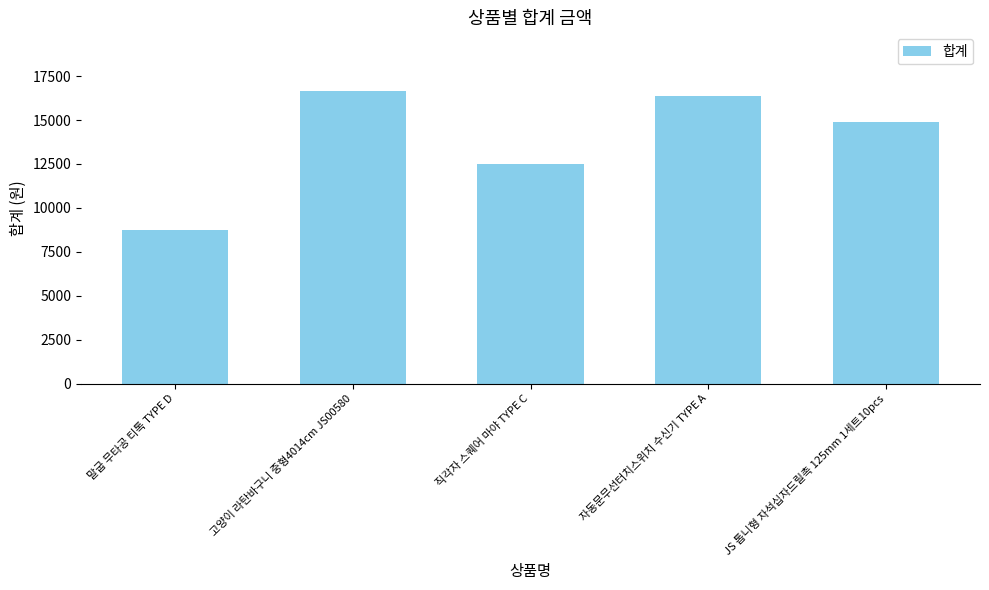

What is the value of the 1st bar from the left?

8720